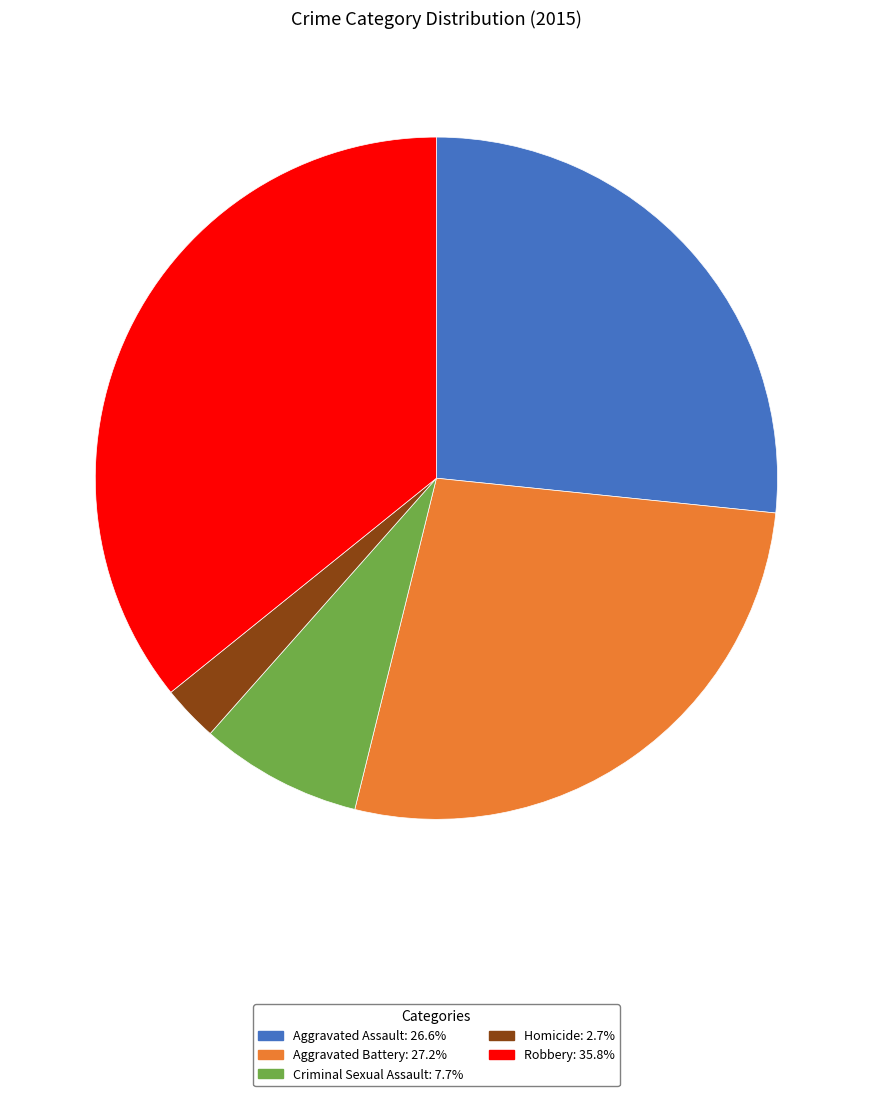

Combined, do Homicide: 2.7% and Criminal Sexual Assault: 7.7% account for over 50%?

No